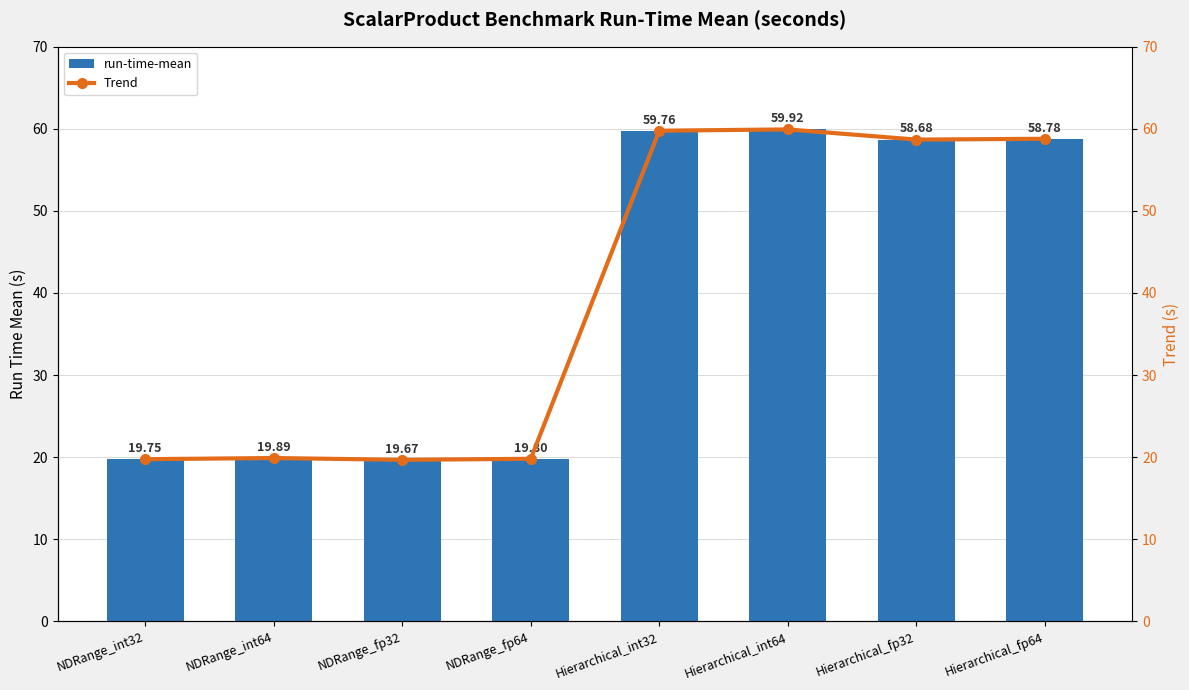

What is the maximum value for run-time-mean?

59.9